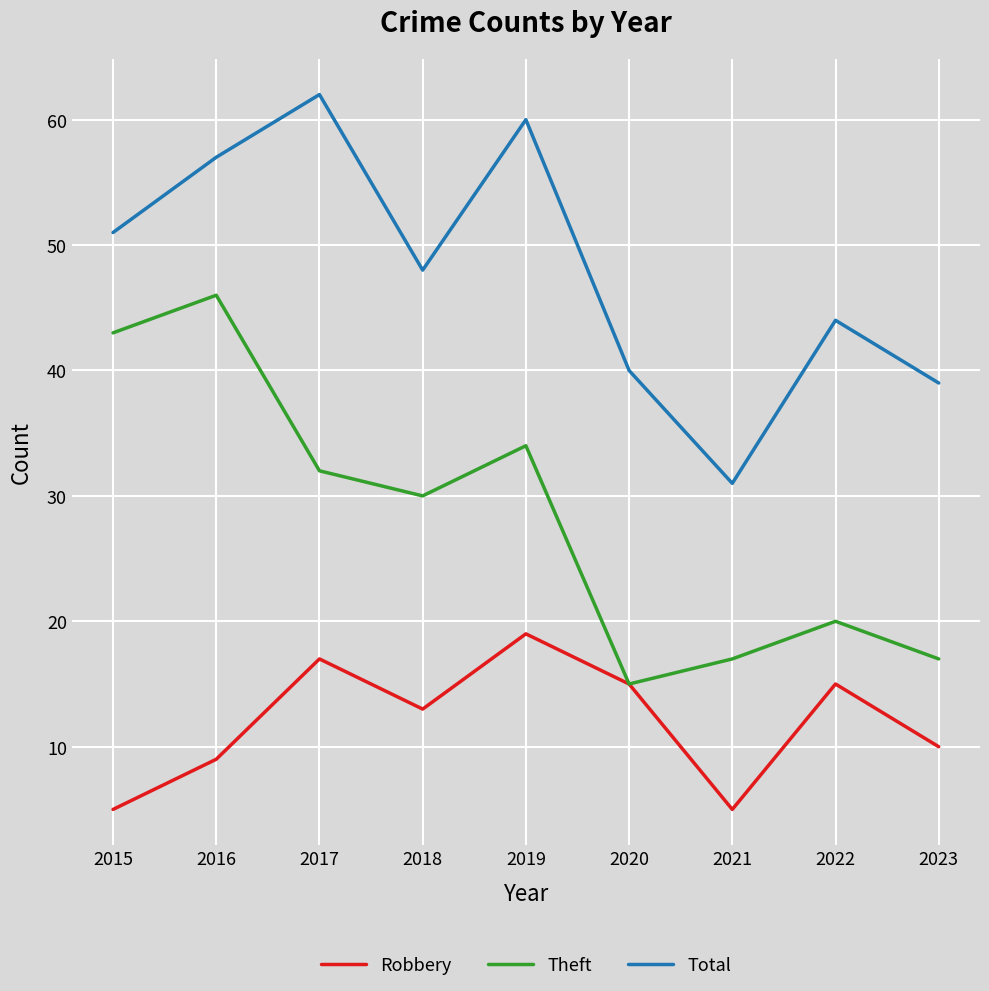

Which series has the largest total across all categories?

Total